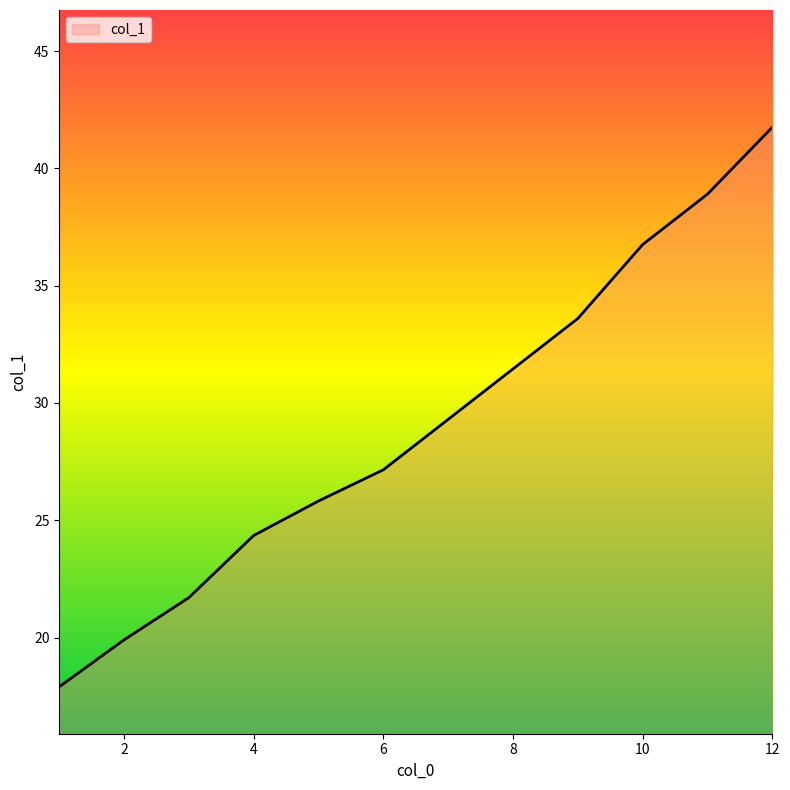

What is the minimum value shown in the chart?

17.9